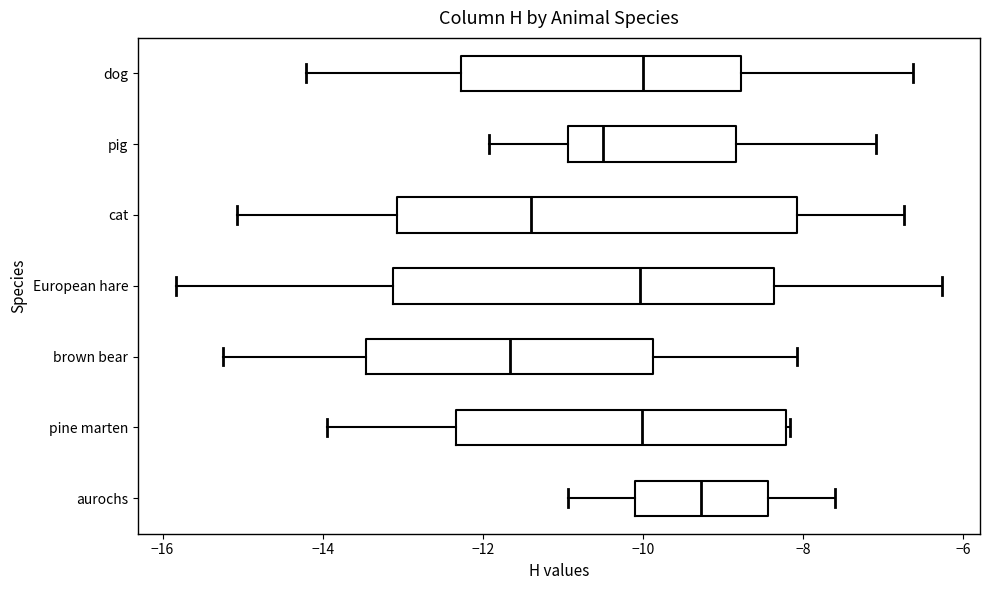

Reading bottom to top, transcribe this box plot: for each box, give where its median line is, the range the box spans, and where its two whiskers end, as read against the x-axis. The values are not printed on the chart, so give them approximately, as read against the axis.

aurochs: median -9.2, box -10.2 to -8.4, whiskers -11.0 to -7.6
pine marten: median -10.0, box -12.4 to -8.2, whiskers -14.0 to -8.2
brown bear: median -11.6, box -13.4 to -9.8, whiskers -15.2 to -8.0
European hare: median -10.0, box -13.2 to -8.4, whiskers -15.8 to -6.2
cat: median -11.4, box -13.0 to -8.0, whiskers -15.0 to -6.8
pig: median -10.4, box -11.0 to -8.8, whiskers -12.0 to -7.0
dog: median -10.0, box -12.2 to -8.8, whiskers -14.2 to -6.6